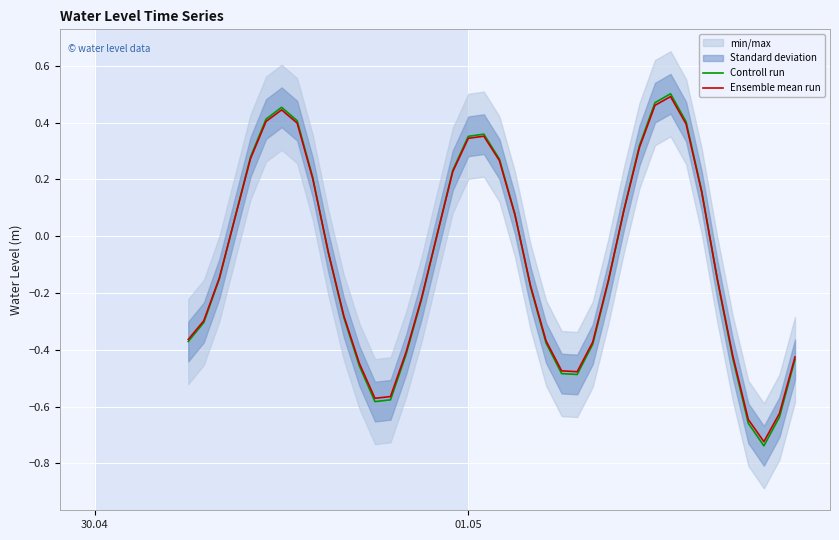

At how many categories does at least one series exceed 0?

18